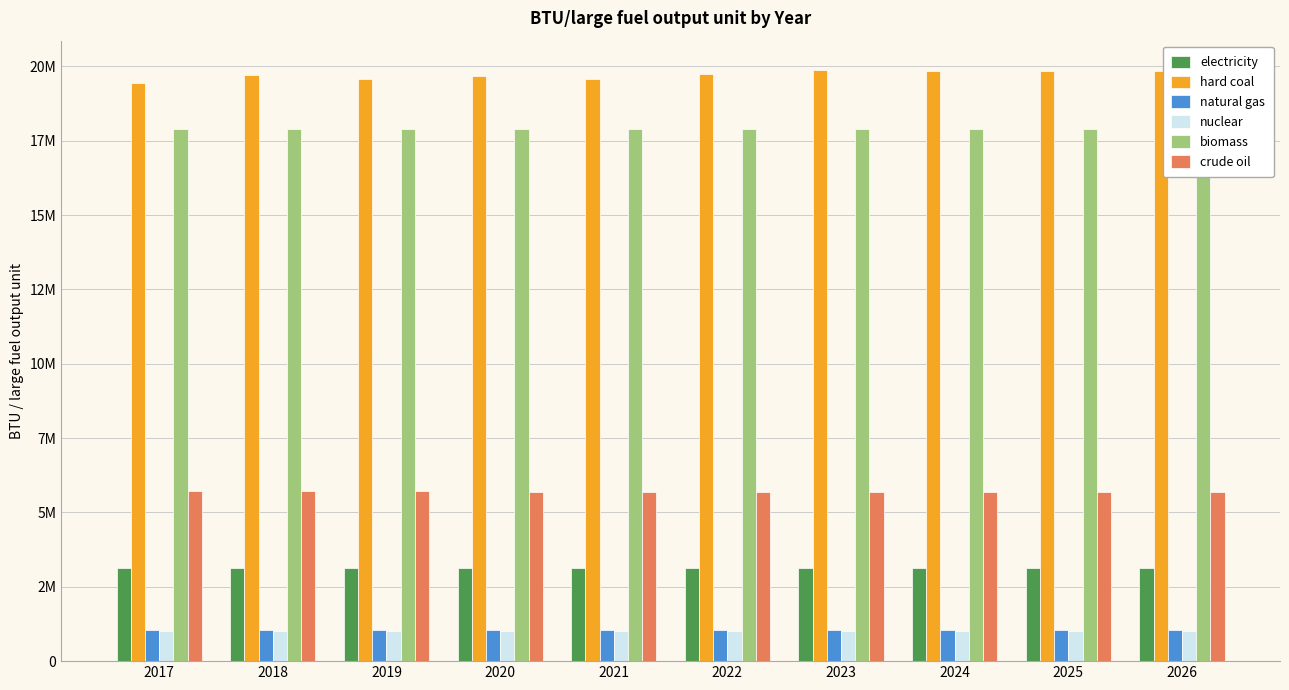

What are all the series names shown in the legend?

electricity, hard coal, natural gas, nuclear, biomass, crude oil